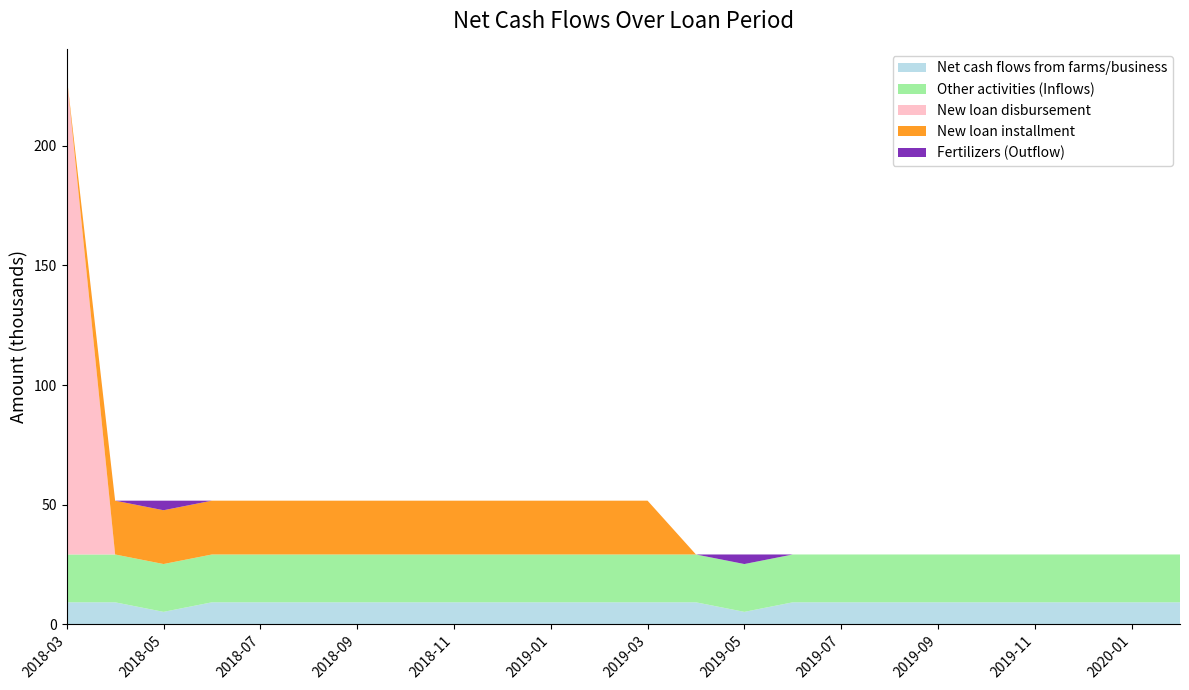

What is the highest value of the Net cash flows from farms/business series?

9.1